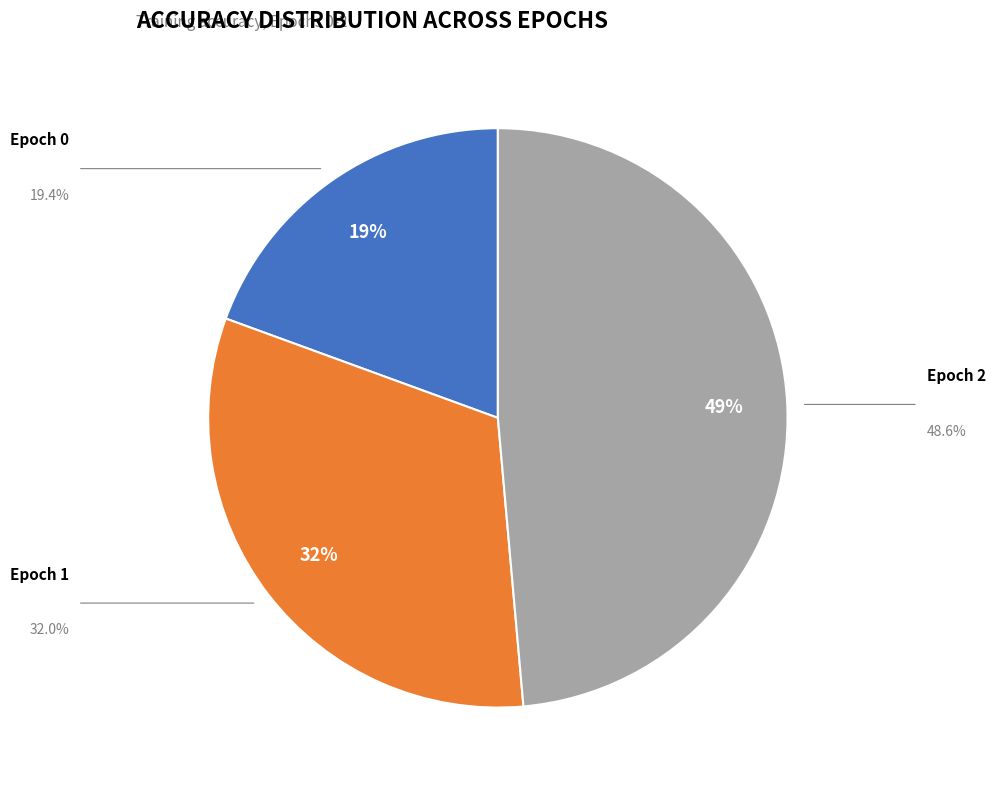

To the nearest percent, what is the average slice percentage?

33%